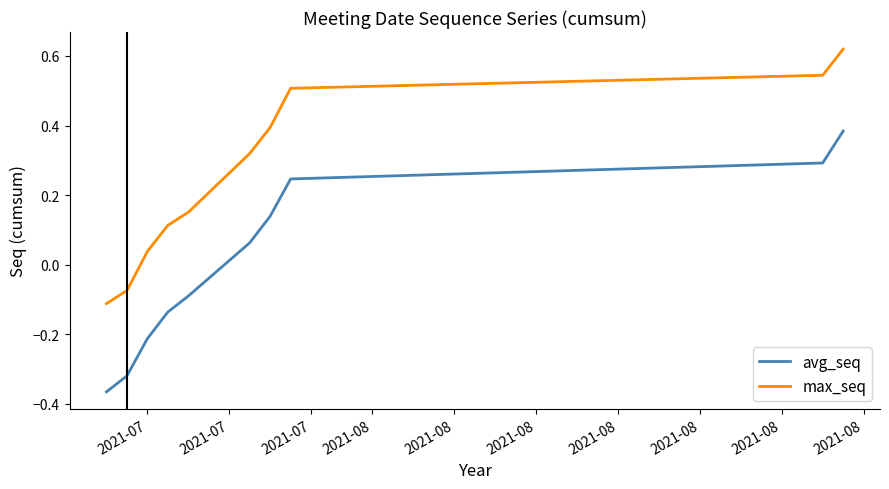

How many series are shown in this chart?

2